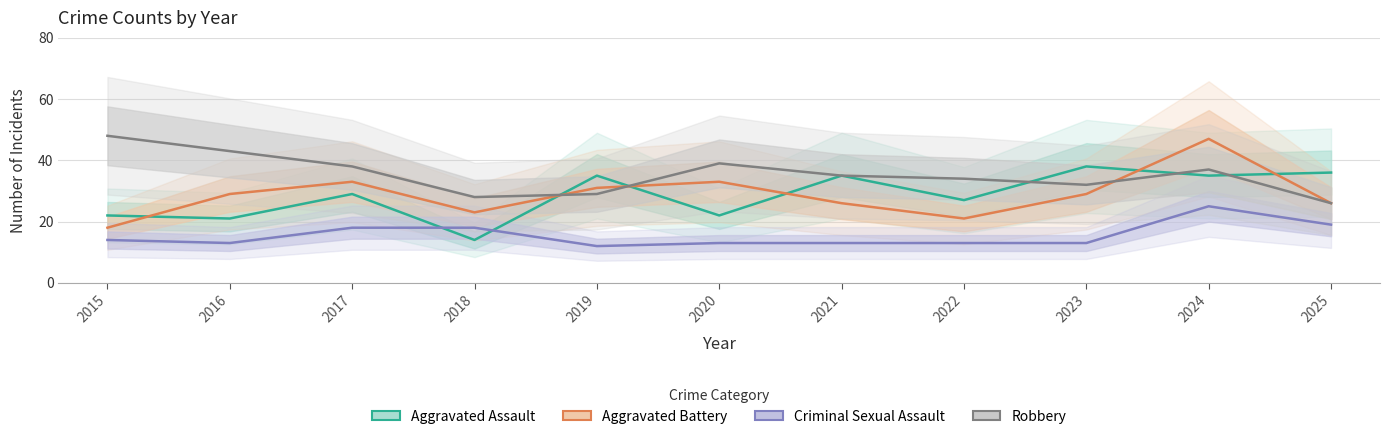

How many values in the Aggravated Assault series are below 29?

5